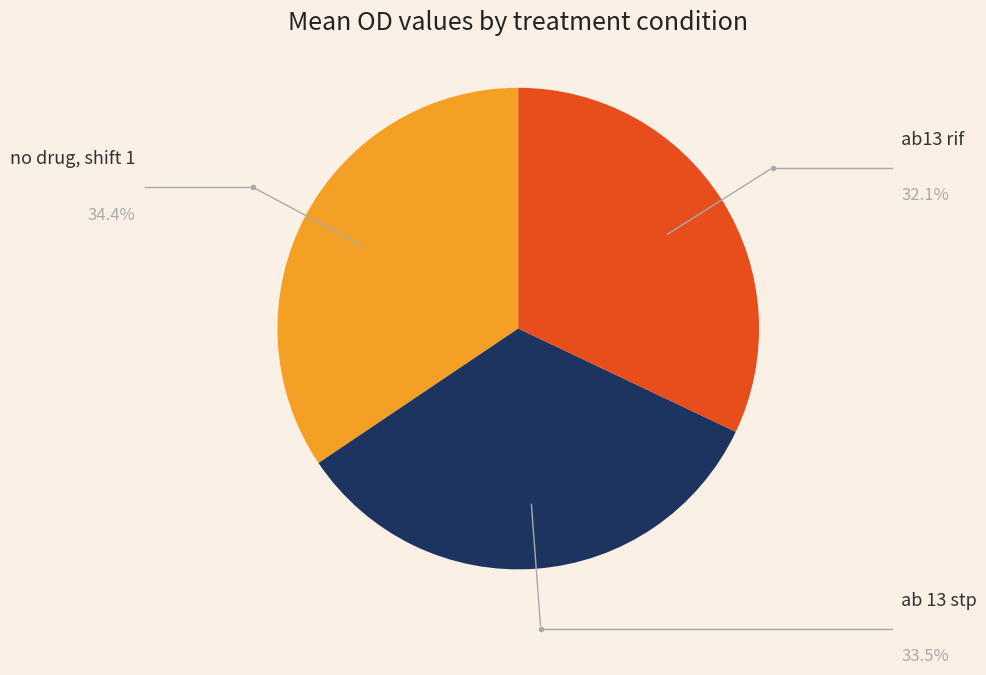

Is there a majority slice in this chart?

No